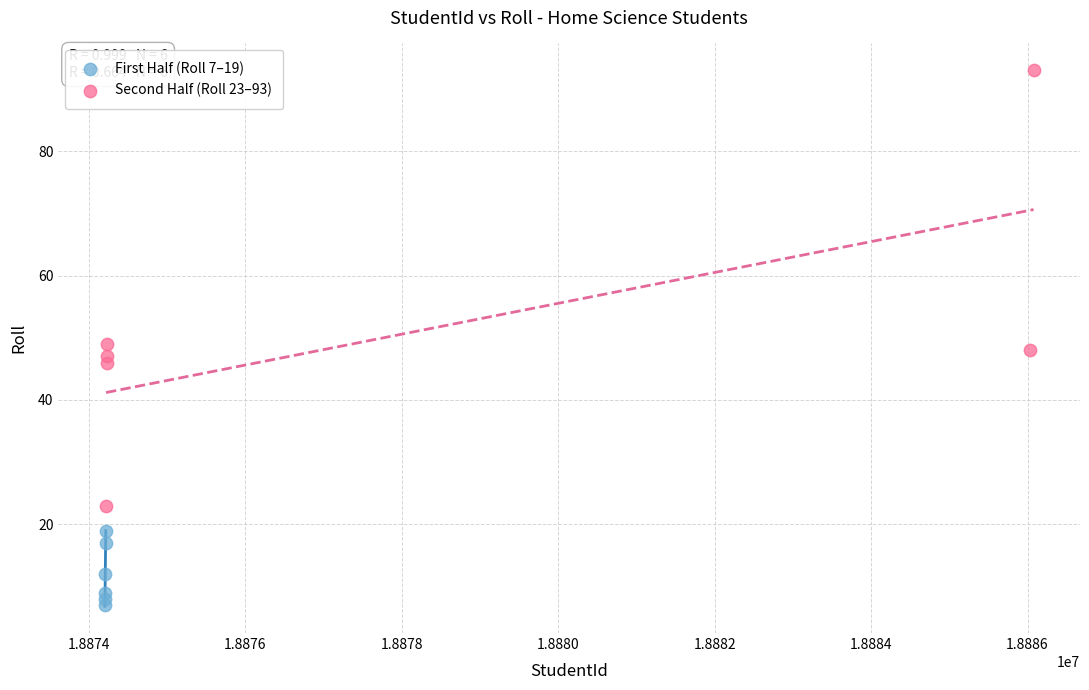

What are all the series names shown in the legend?

First Half (Roll 7–19), Second Half (Roll 23–93)